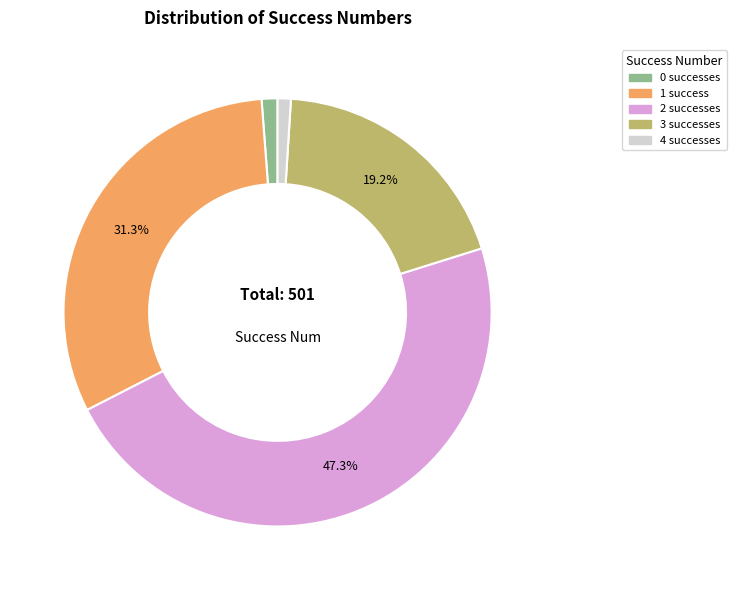

Does any single category account for the majority?

No